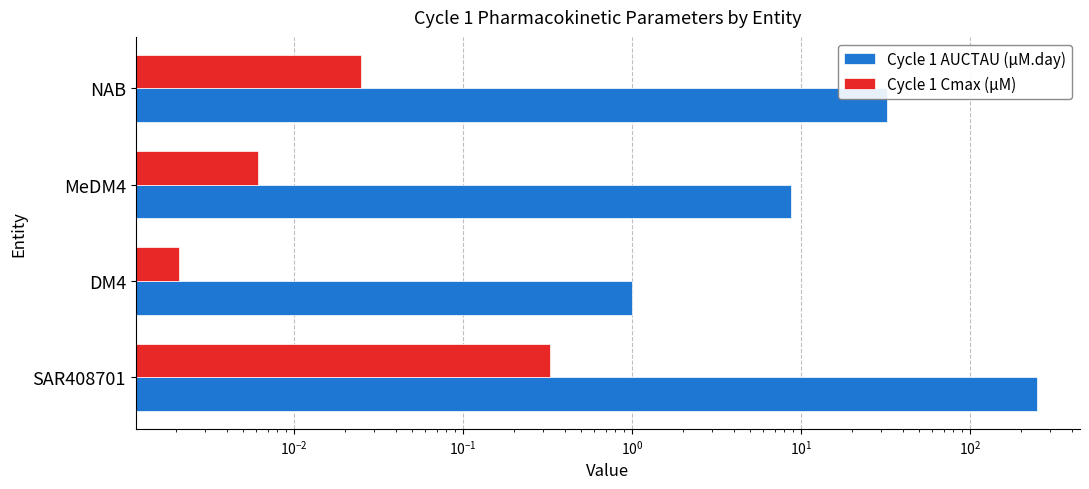

Which series changed the most between SAR408701 and DM4?

Cycle 1 AUCTAU (µM.day)